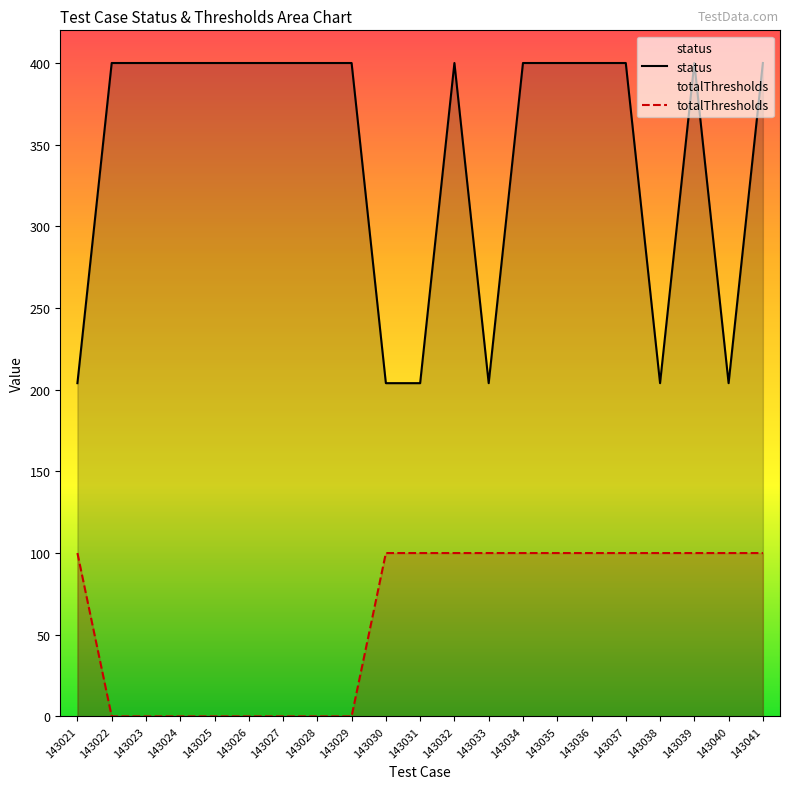

How many lines are shown in the chart?

2